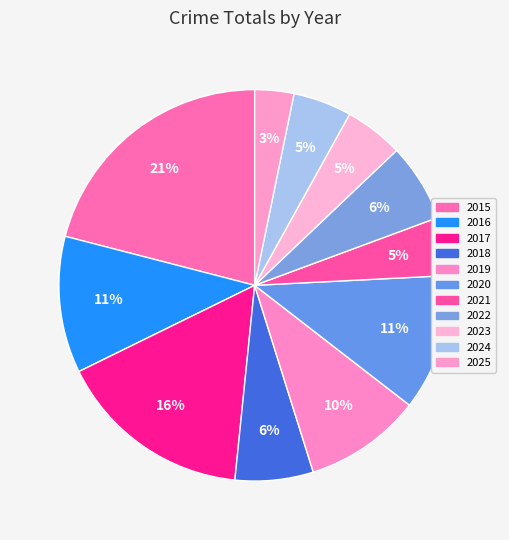

How many segments does this pie chart have?

11